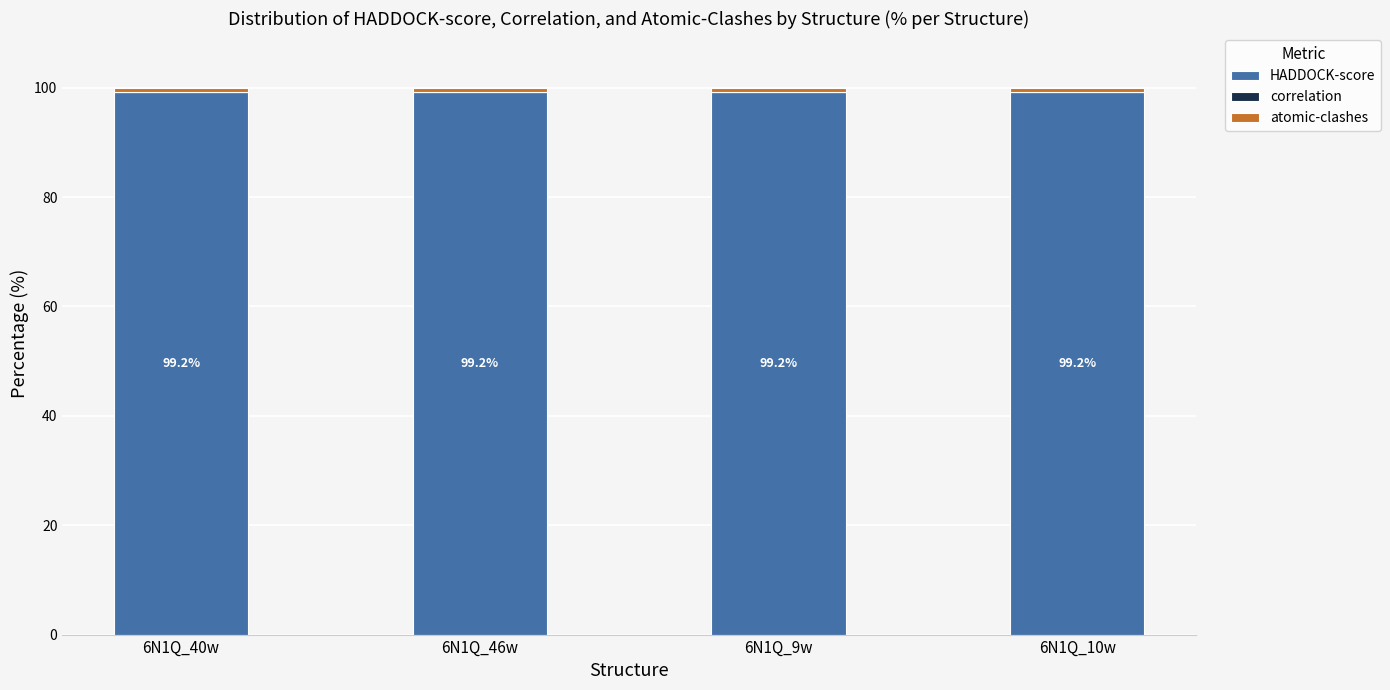

How many data points does each series have?

4